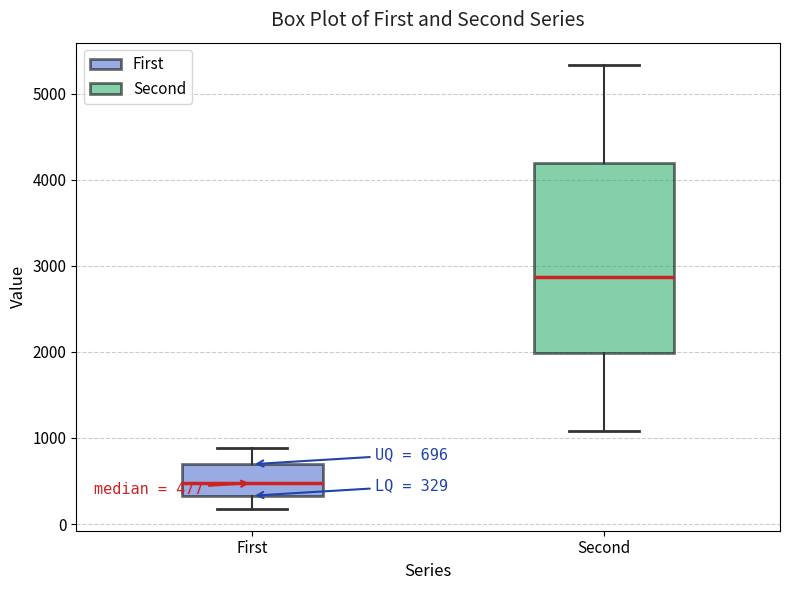

Which box has the lowest median line?

First